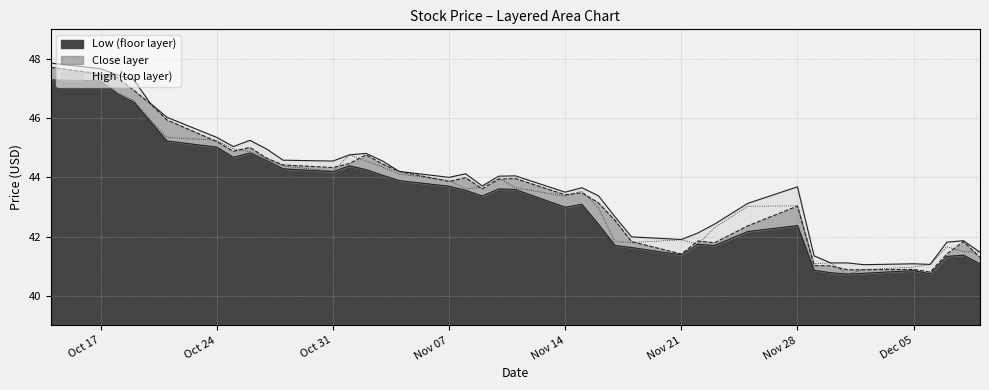

Rank the series by their maximum value, from highest to lowest.

High, Open, Close, Low